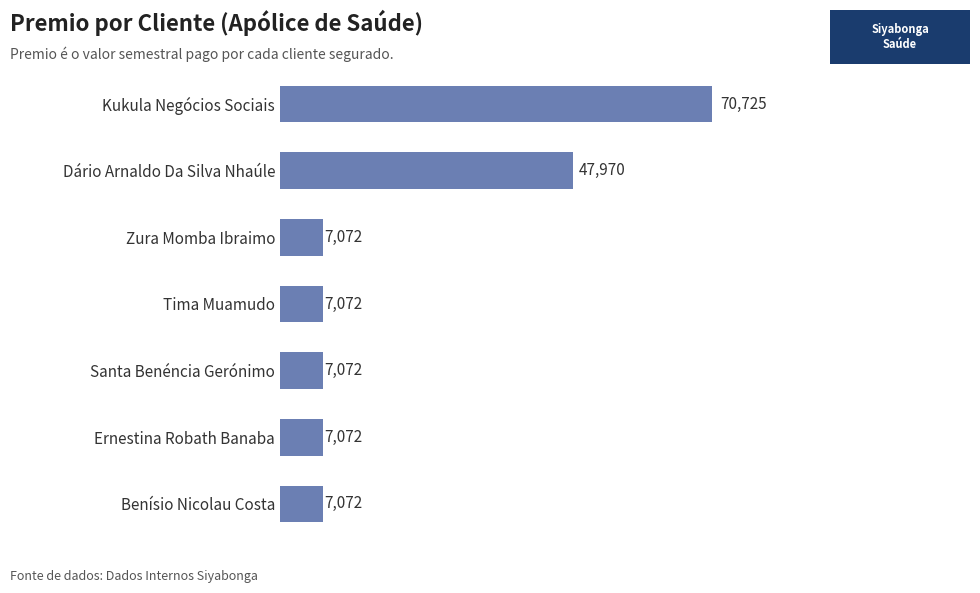

Does the chart contain stacked bars?

No